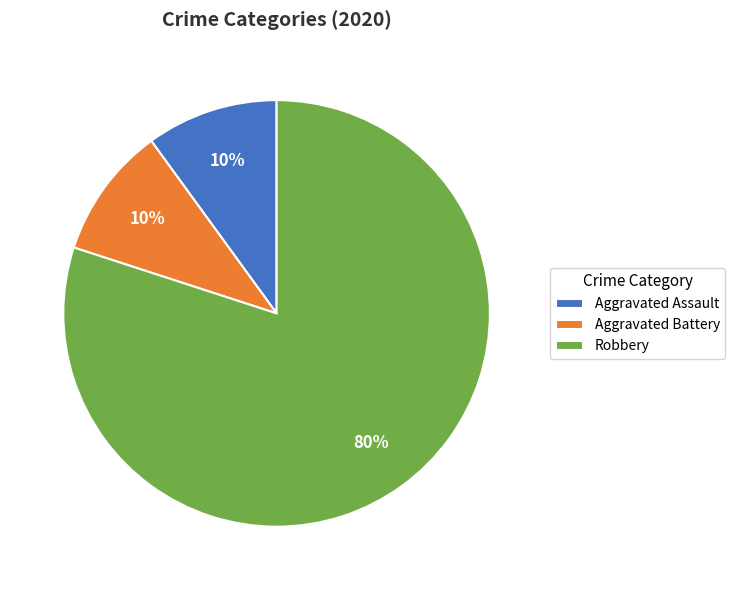

True or false: Aggravated Assault accounts for 18% of the total.

False